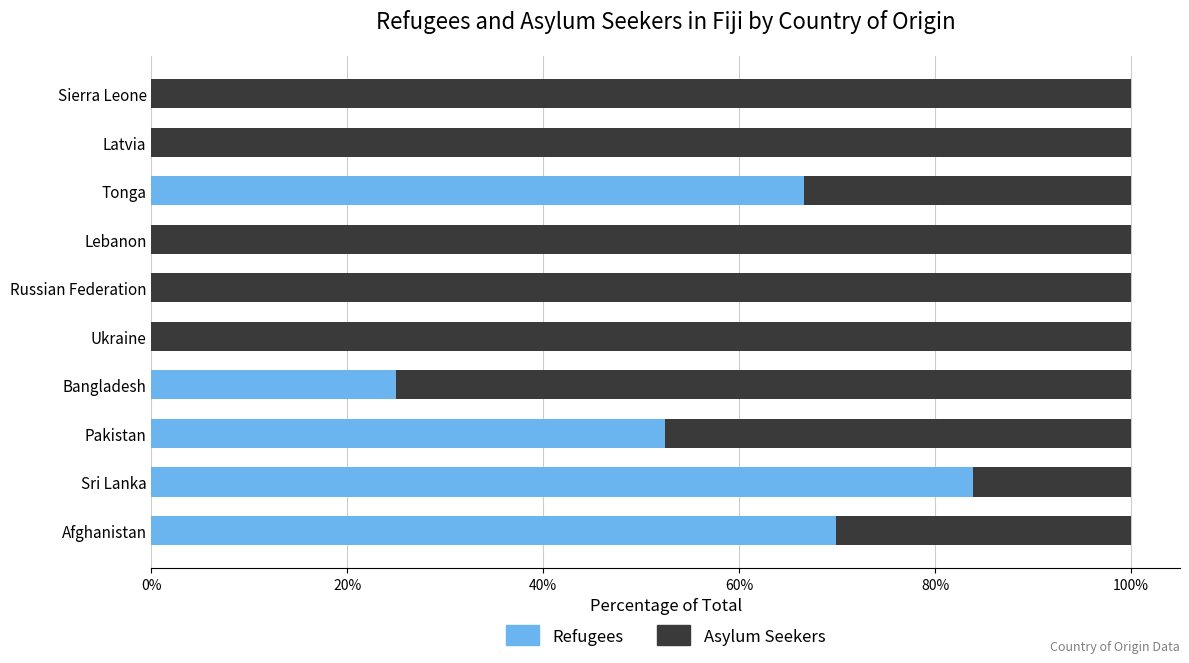

The value of Refugees at Latvia is 38.5. True or false?

False